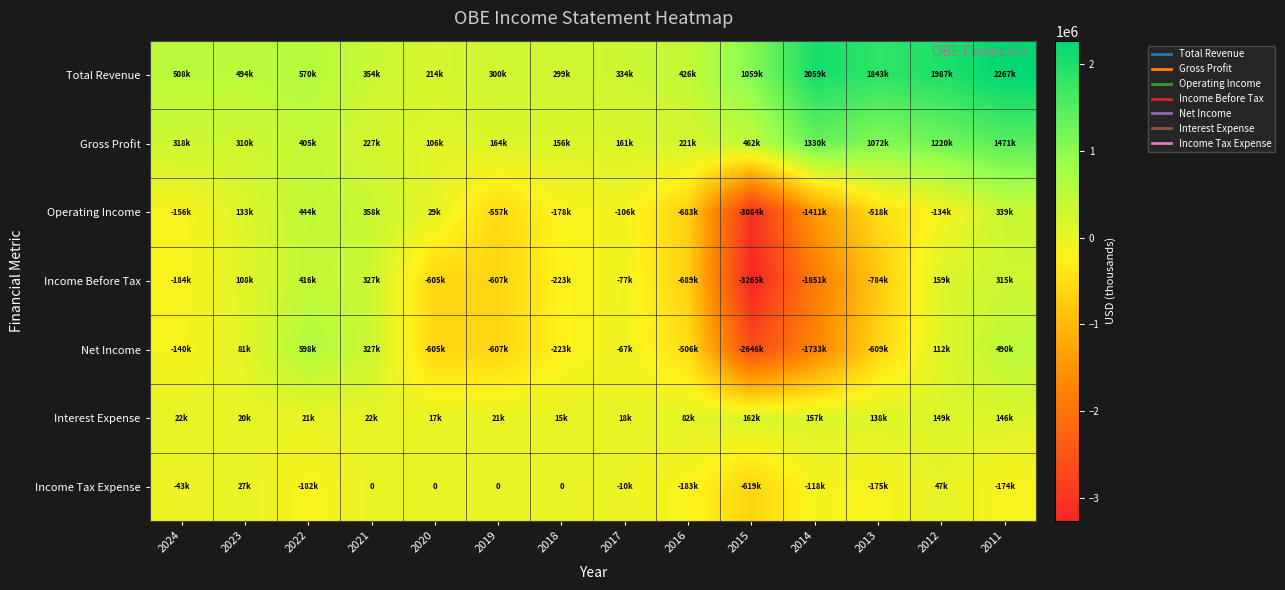

How many values in Net Income are below zero?

9